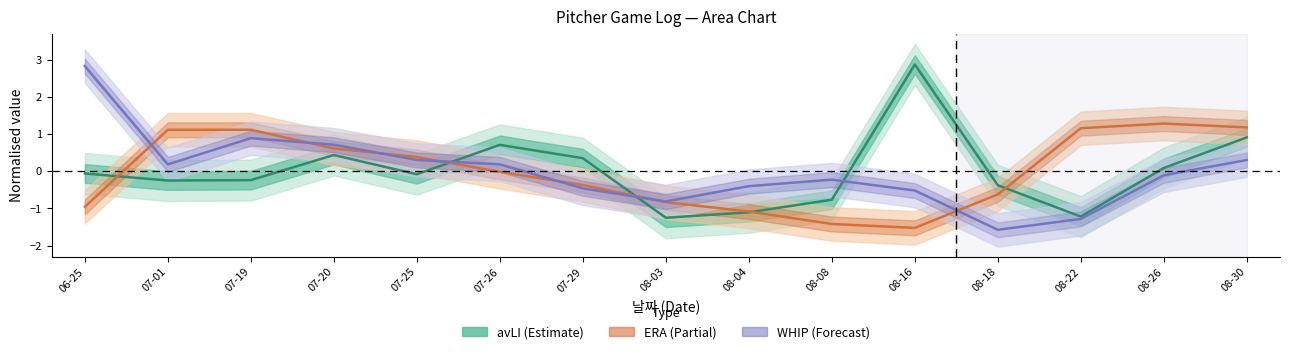

What position from the right is 08-18?

4